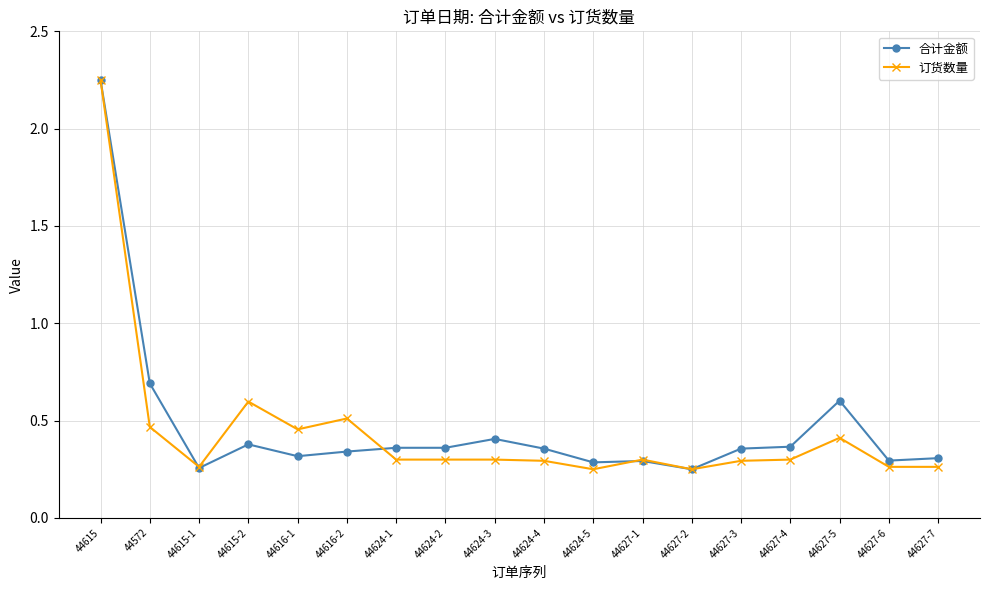

Is it true that 合计金额 equals 0.3 at 44615-1?

True